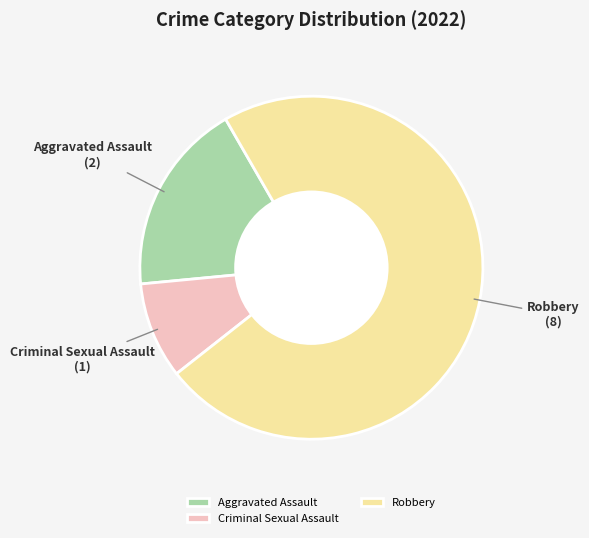

Does Robbery account for over 50% of the chart?

Yes